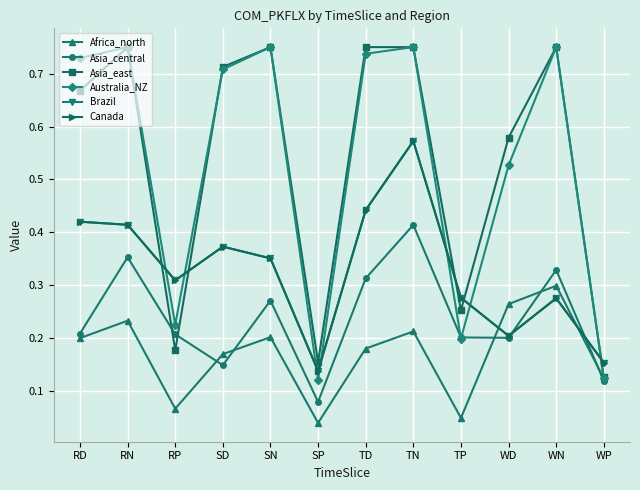

Which series changed the most between SD and WD?

Australia_NZ